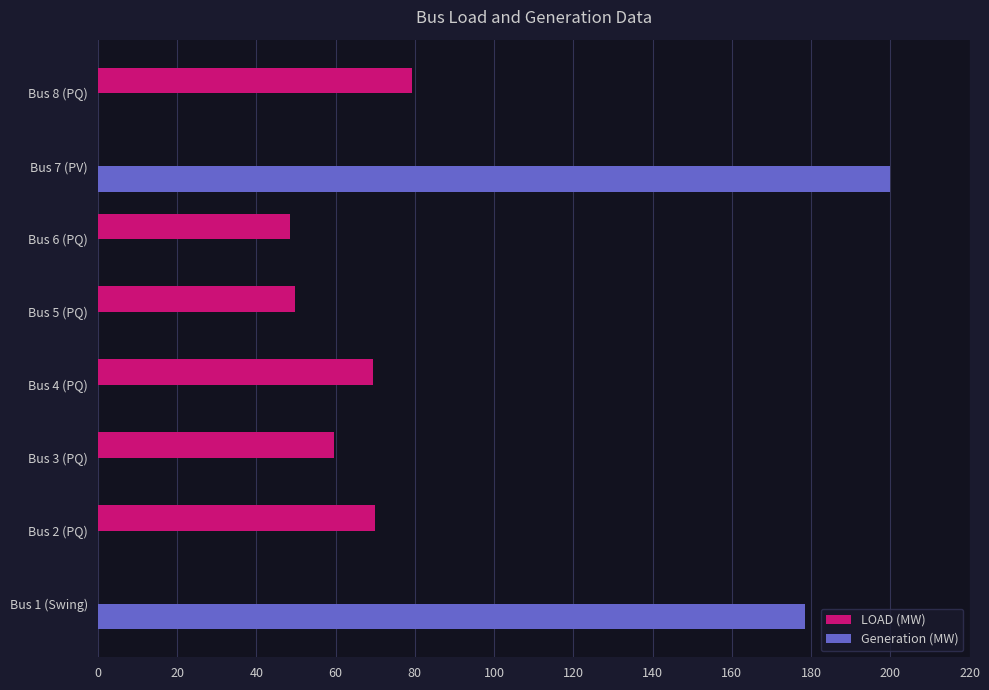

At which category is the sum across all series the highest?

Bus 7 (PV)